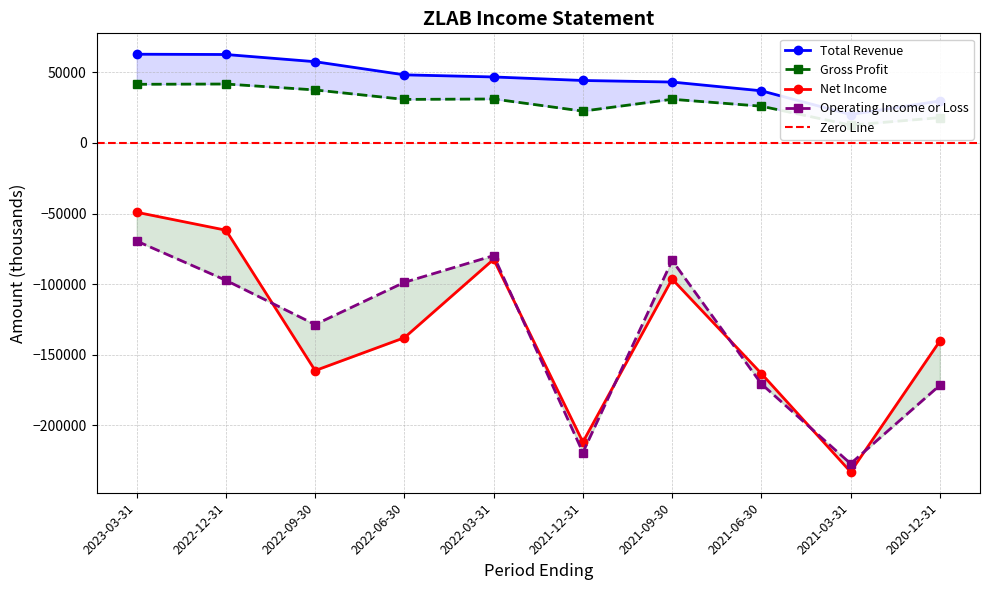

At which label does Total Revenue first exceed 46700?

2023-03-31